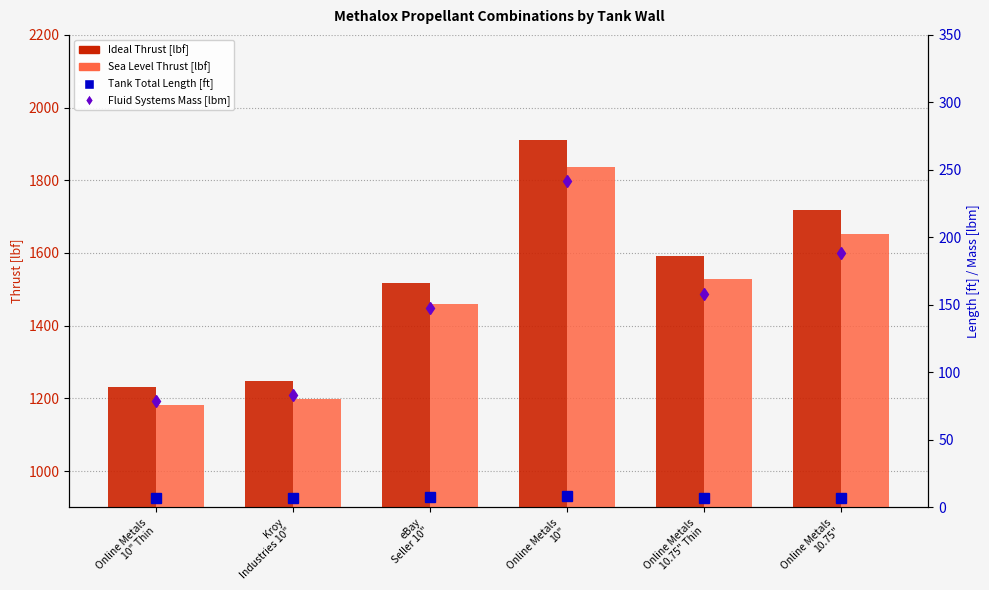

The Tank Total Length [ft] series shows 3.8 at Online Metals
10" Thin. True or false?

False